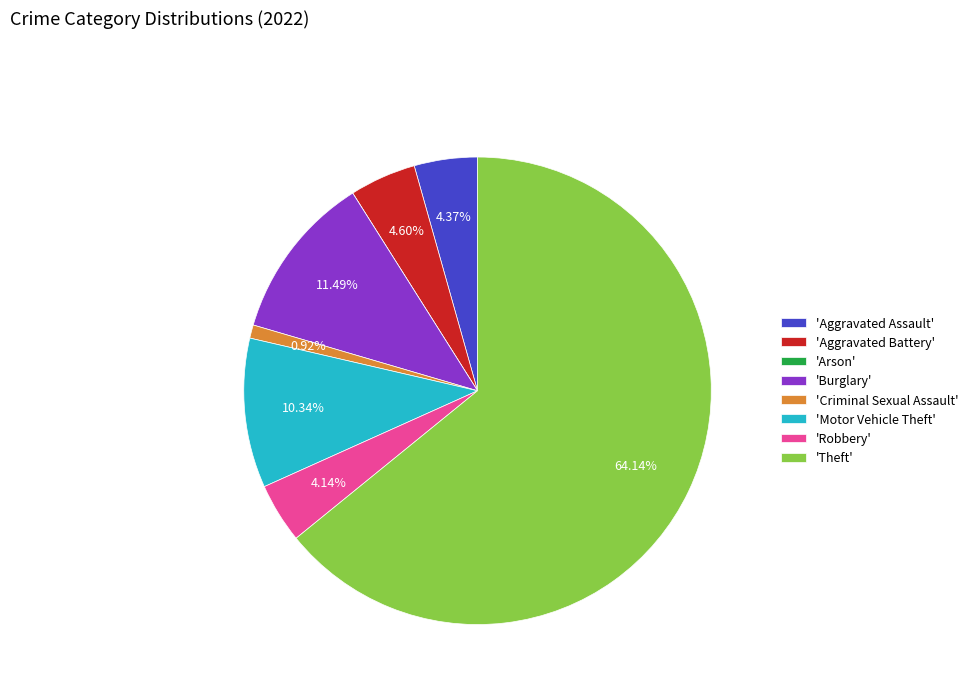

Is the sum of 'Robbery' and 'Aggravated Assault' greater than half?

No